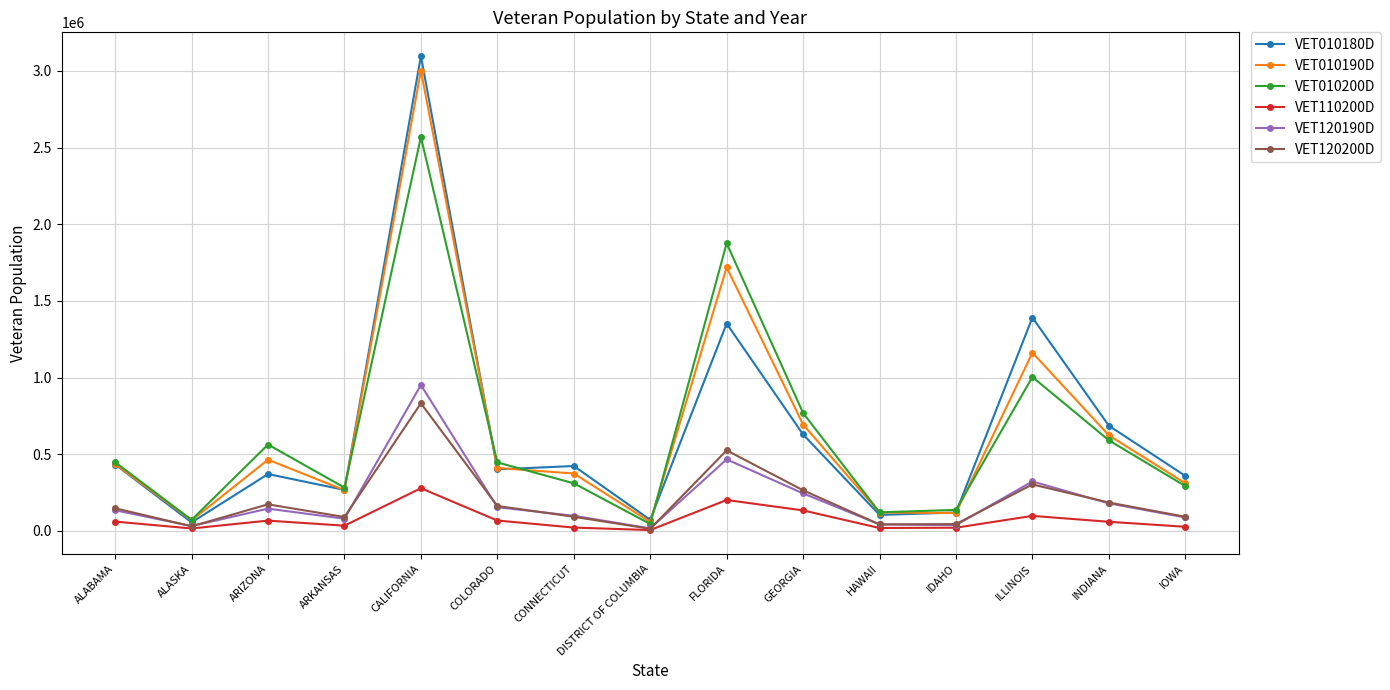

Is it true that VET010190D equals 3001905 at CALIFORNIA?

True